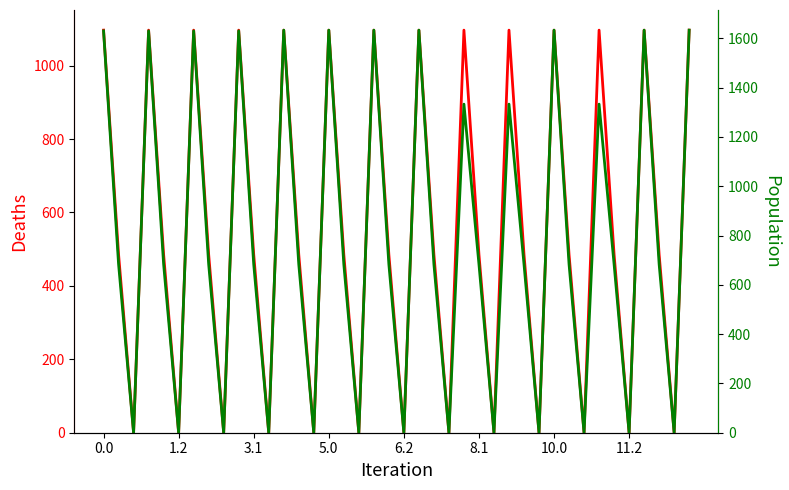

Reading right to left, extract all data points from this chart.

Deaths: 1096.7	0.0	485.4	1096.7	0.0	485.4	1096.7	0.0	485.4	1096.7	0.0	485.4	1096.7	0.0	485.4	1096.7	0.0	485.4	1096.7	0.0	485.4	1096.7	0.0	485.4	1096.7	0.0	485.4	1096.7	0.0	485.4	1096.7	0.0	485.4	1096.7	0.0	485.4	1096.7	0.0	485.4	1096.7
Population: 1633.1	0.0	684.0	1633.1	0.0	684.0	1332.9	0.0	684.0	1633.1	0.0	684.0	1332.9	0.0	684.0	1332.9	0.0	684.0	1633.1	0.0	684.0	1633.1	0.0	684.0	1633.1	0.0	684.0	1633.1	0.0	684.0	1629.9	0.0	684.0	1629.9	0.0	684.0	1629.9	0.0	684.0	1629.9